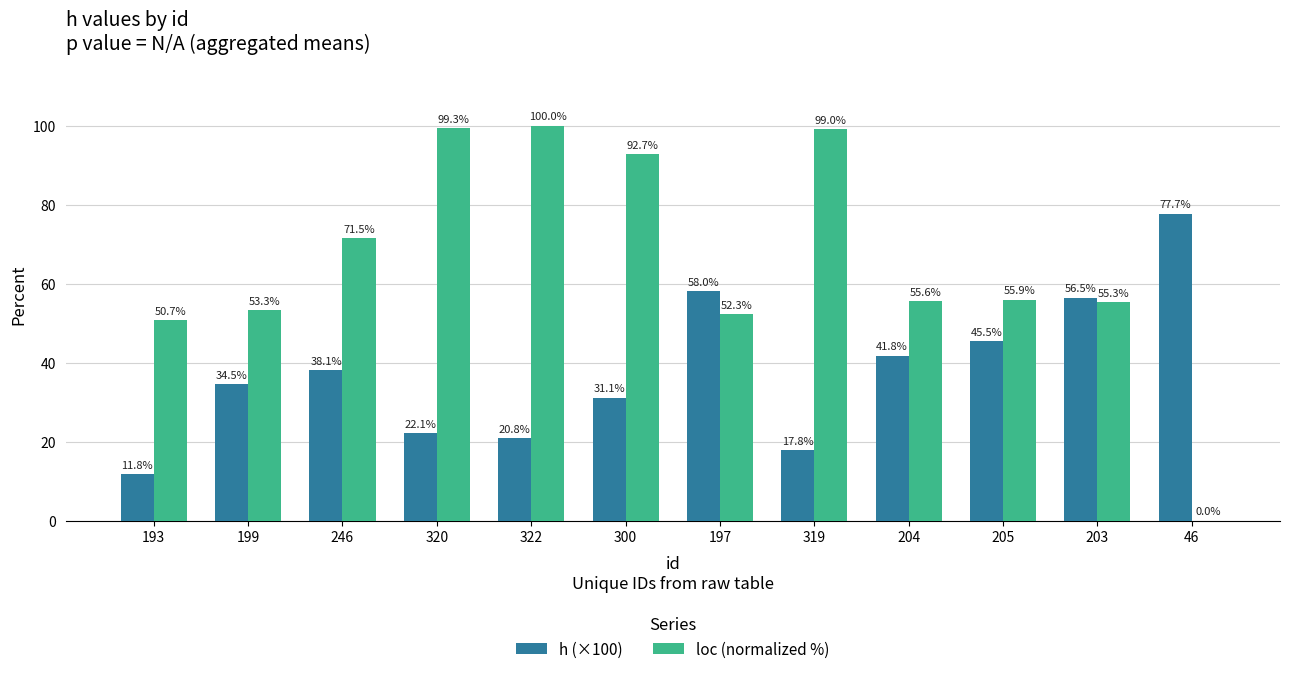

Between 319 and 46, which series saw the biggest shift?

loc (normalized %)